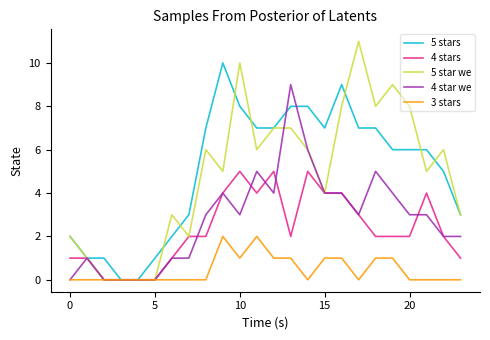

What is the average value of the 4 stars series?

2